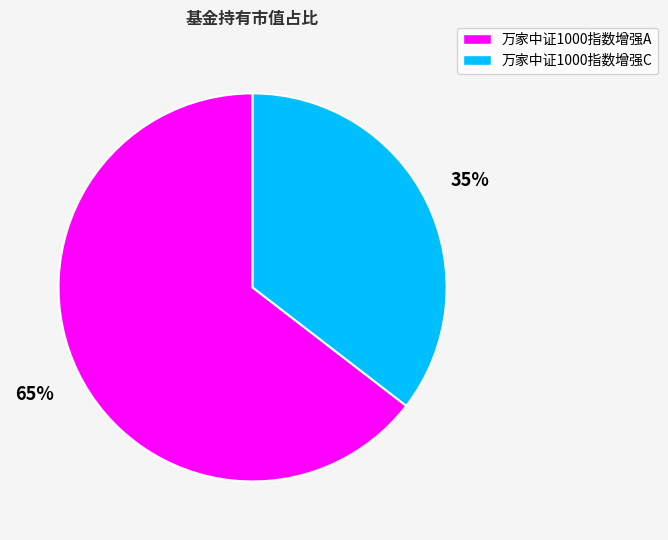

How many slices are in this pie chart?

2